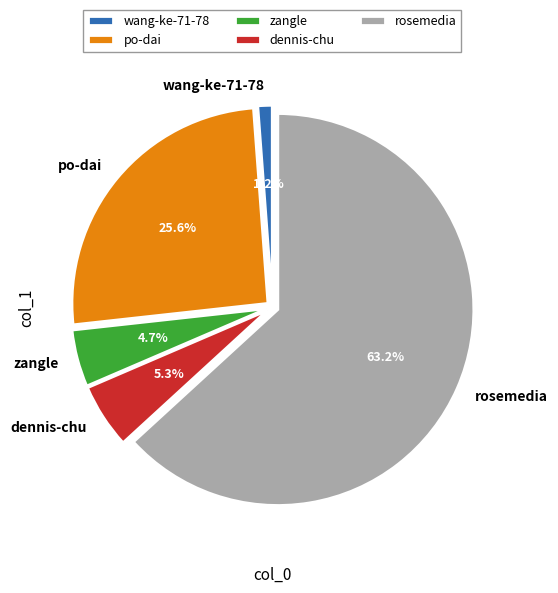

Which slice represents more than half of the pie?

rosemedia